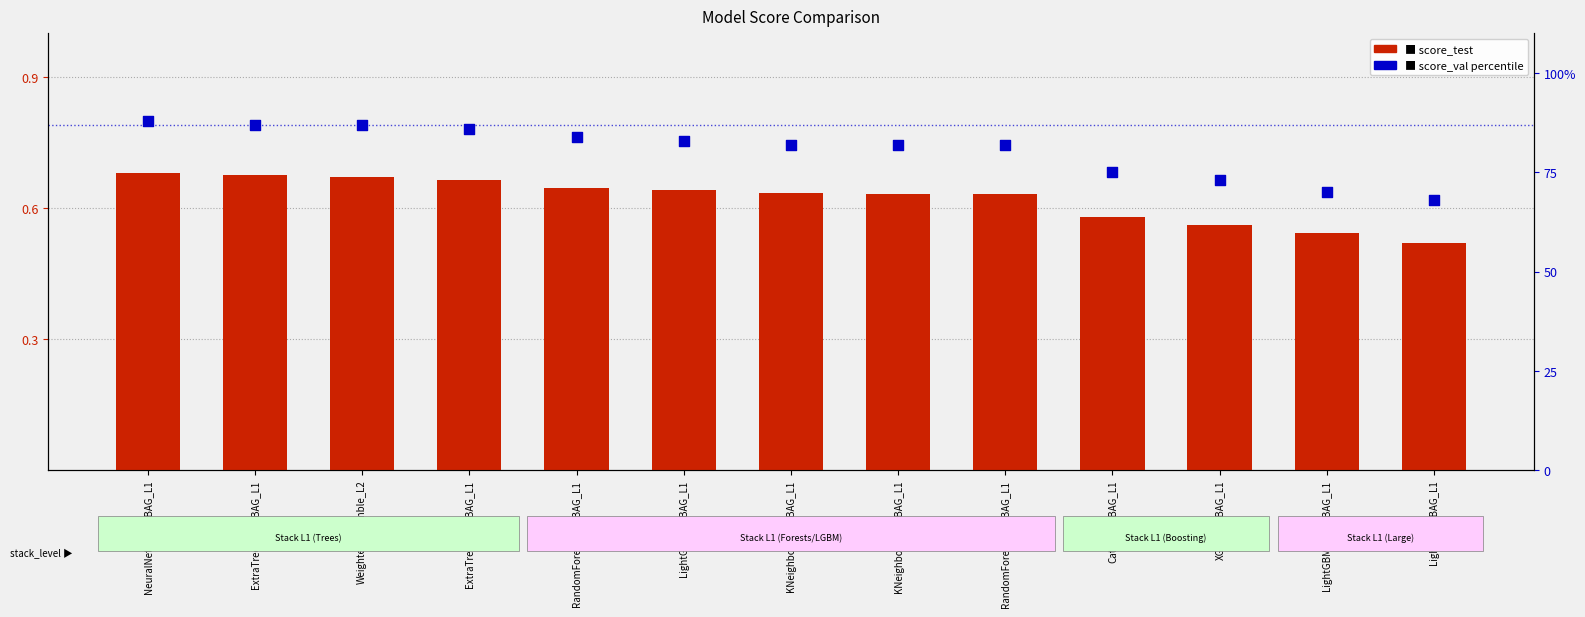

What are all the series names shown in the legend?

score_test, score_val percentile